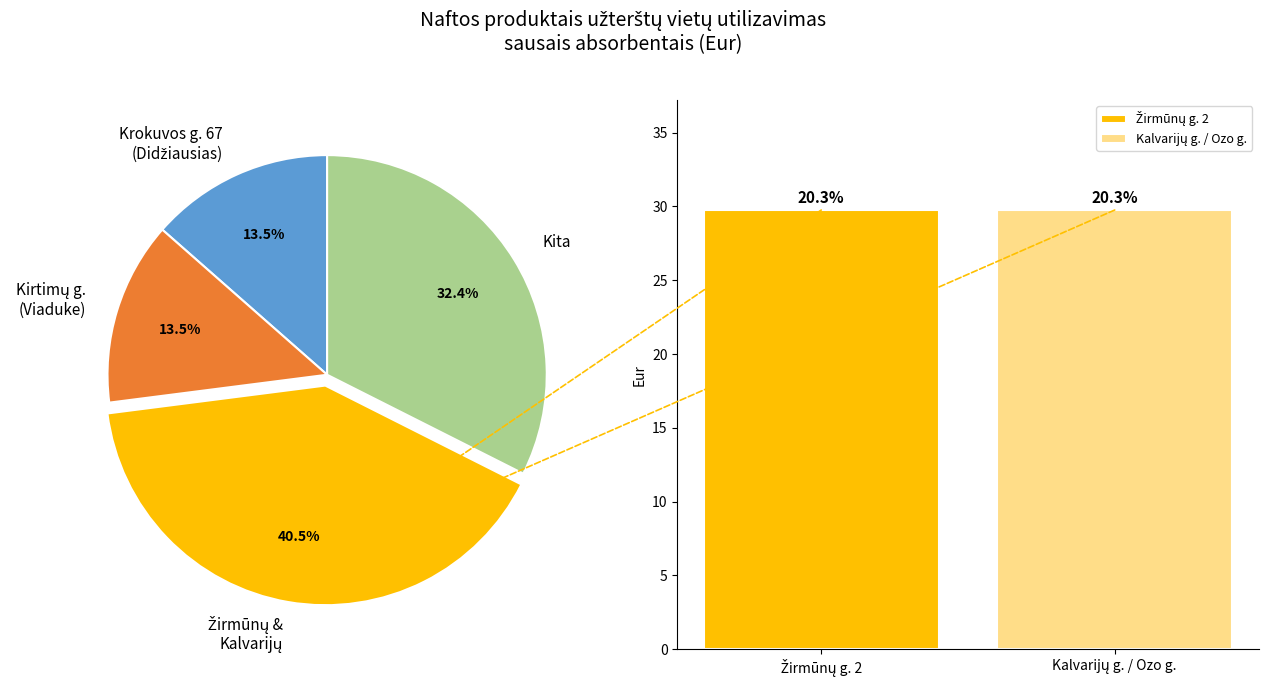

To the nearest percent, what percentage of the pie is Žirmūnų g. 2?

20%